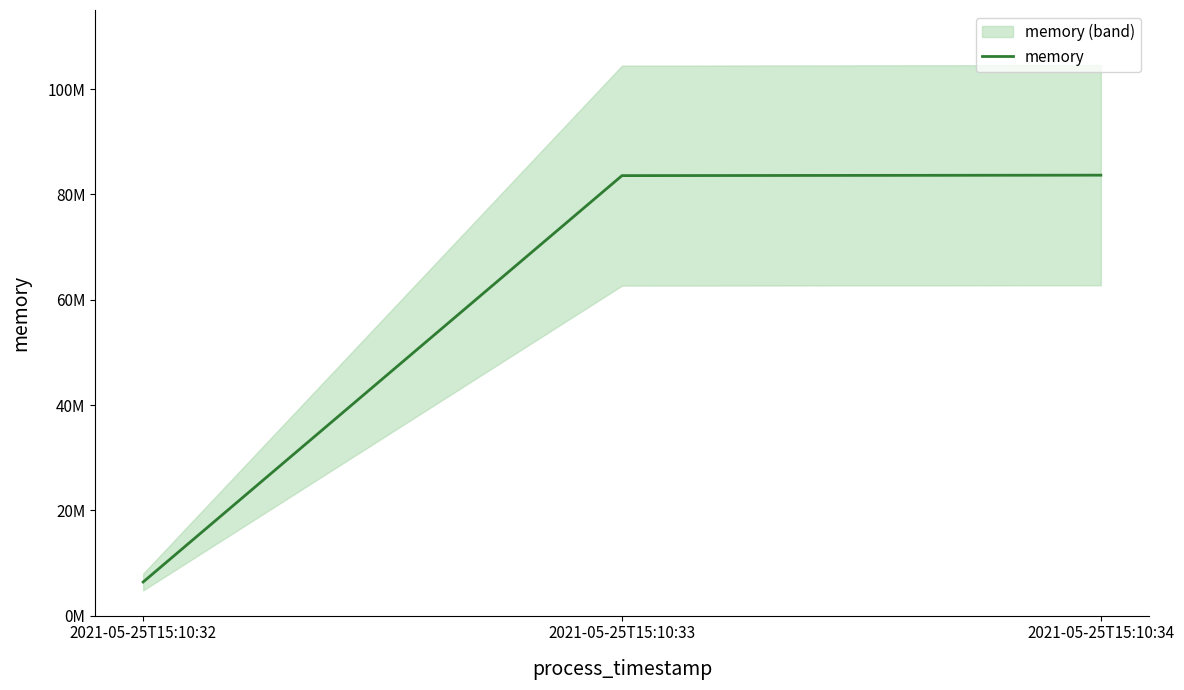

The chart shows a value of 8640278 at 2021-05-25T15:10:32. True or false?

False